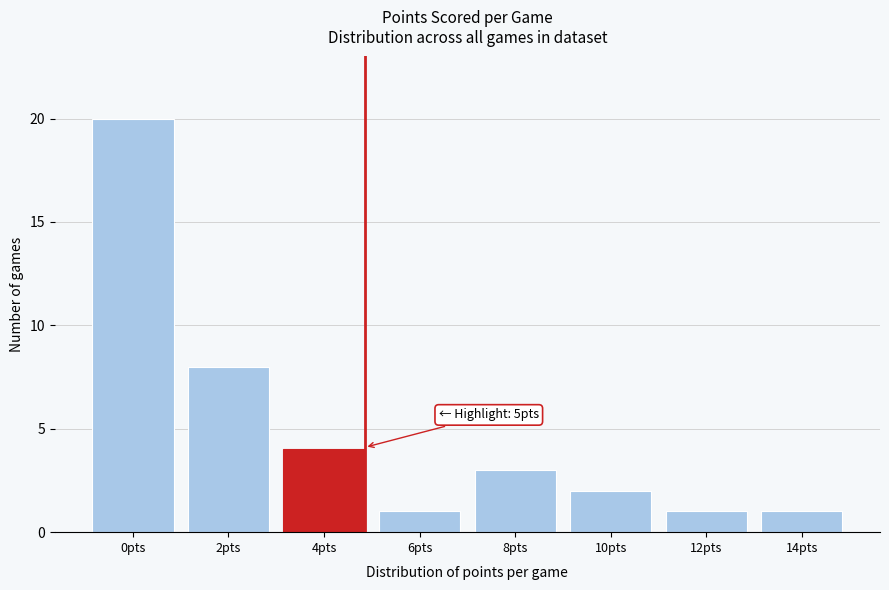

Reading right to left, list all the values displayed in this chart.

14pts=1	12pts=1	10pts=2	8pts=3	6pts=1	4pts=4	2pts=8	0pts=20